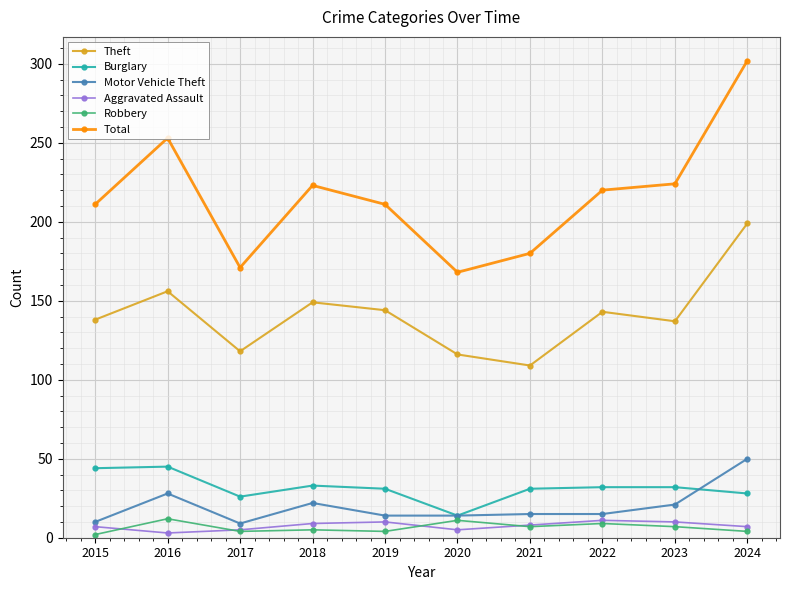

The Total series shows 261 at 2017. True or false?

False